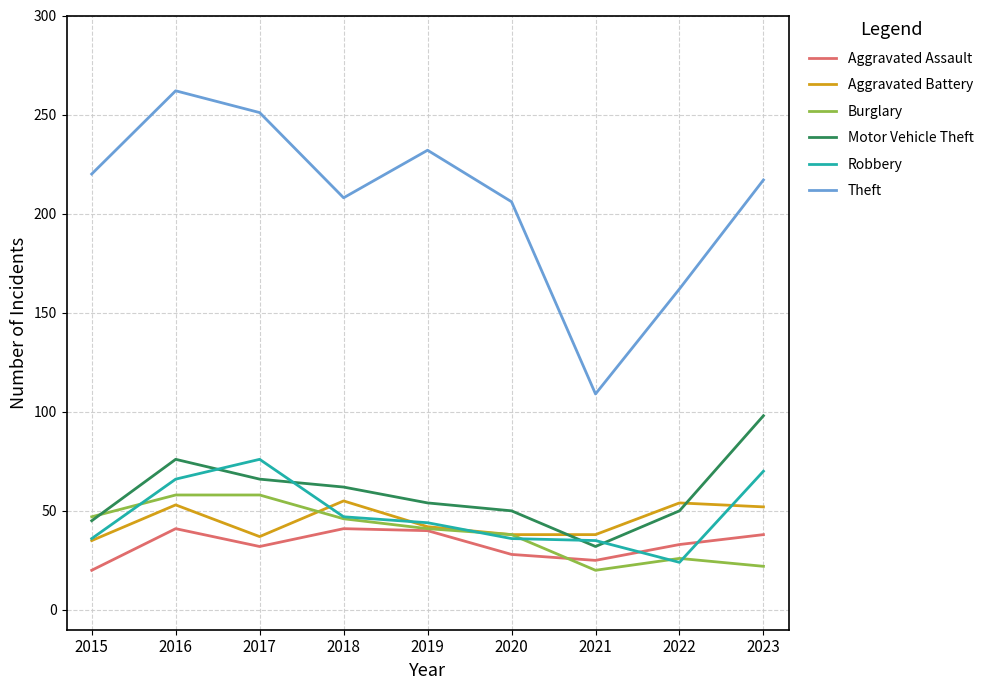

What is the average value of the Theft series?

207